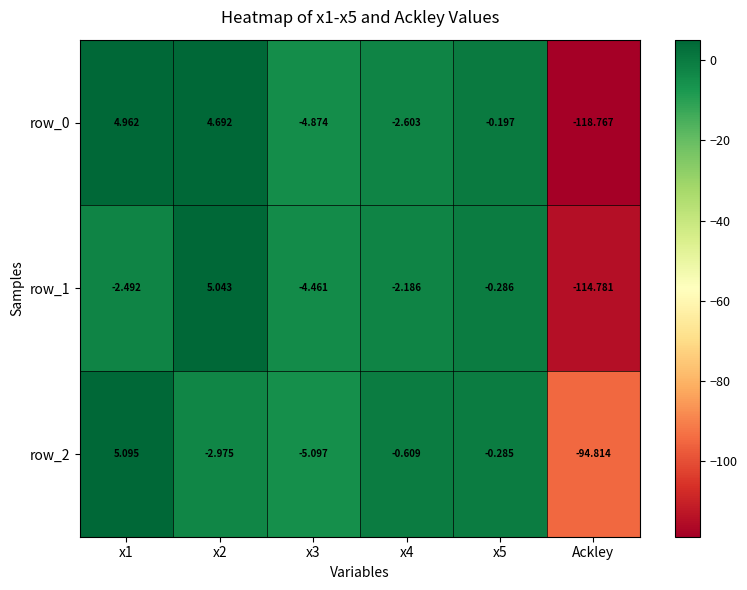

Is the value of row_2 at x4 greater than the value of row_0 at x4?

Yes